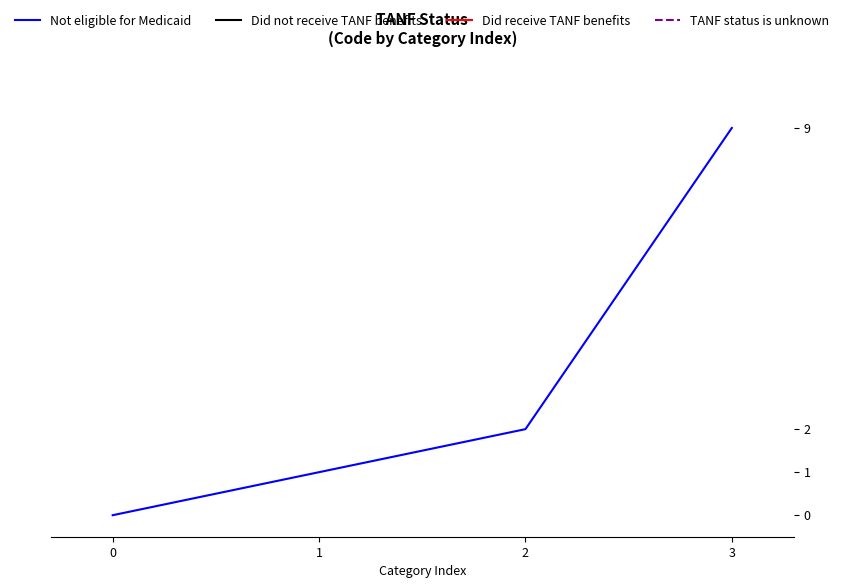

What is the difference between the maximum and second lowest values?

8